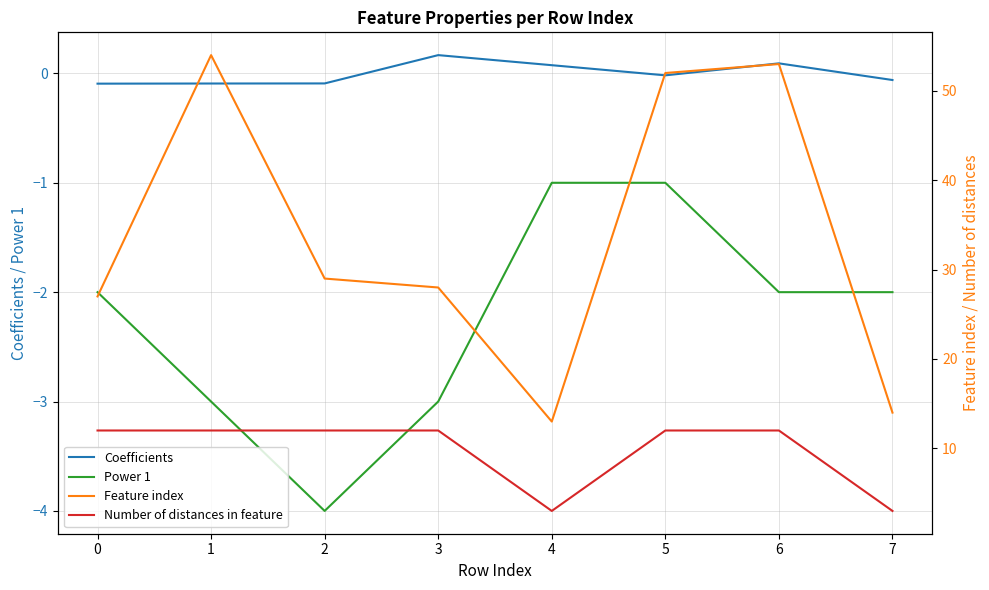

The value of Coefficients at 0 is -0.1. True or false?

True